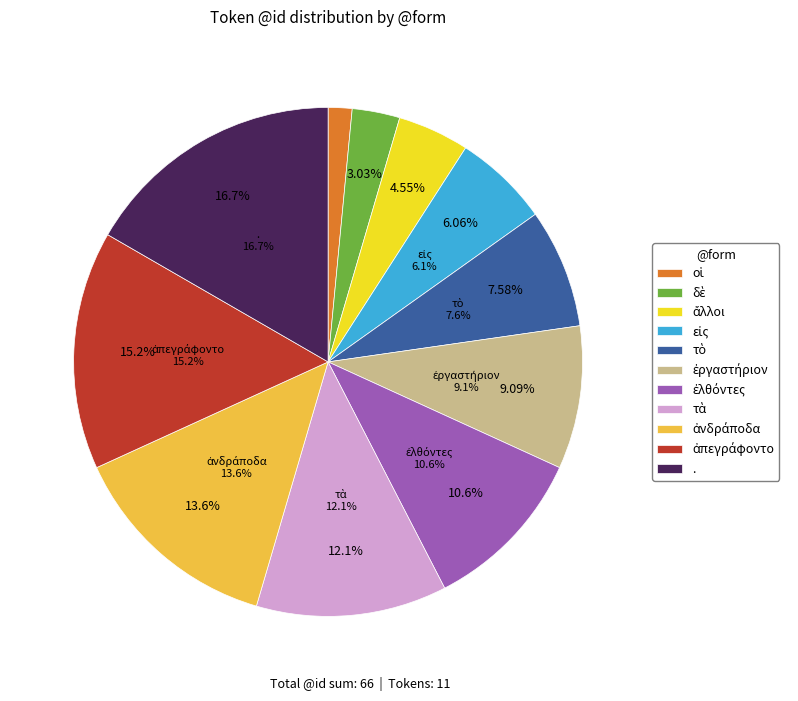

Do ἄλλοι and τὸ together represent more than half of the pie?

No